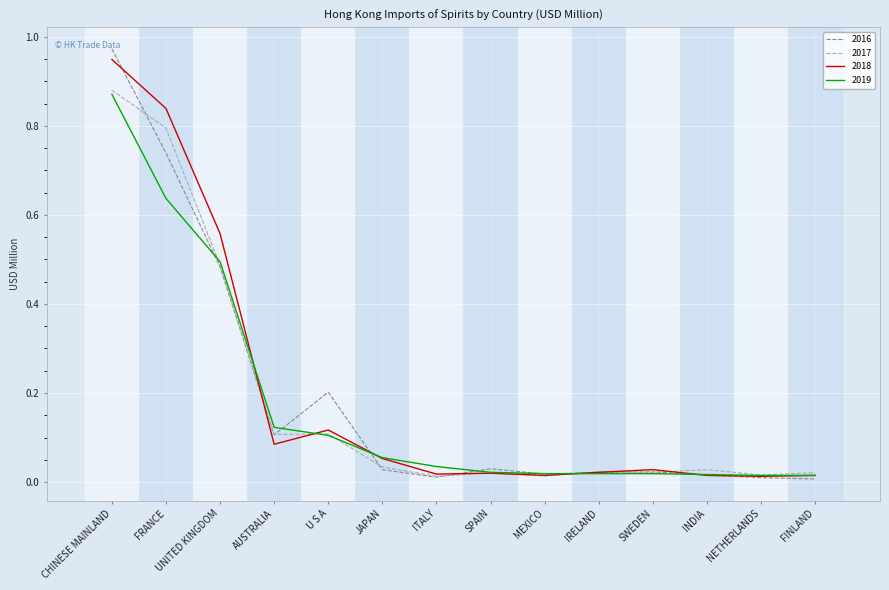

What position from the right is JAPAN?

9